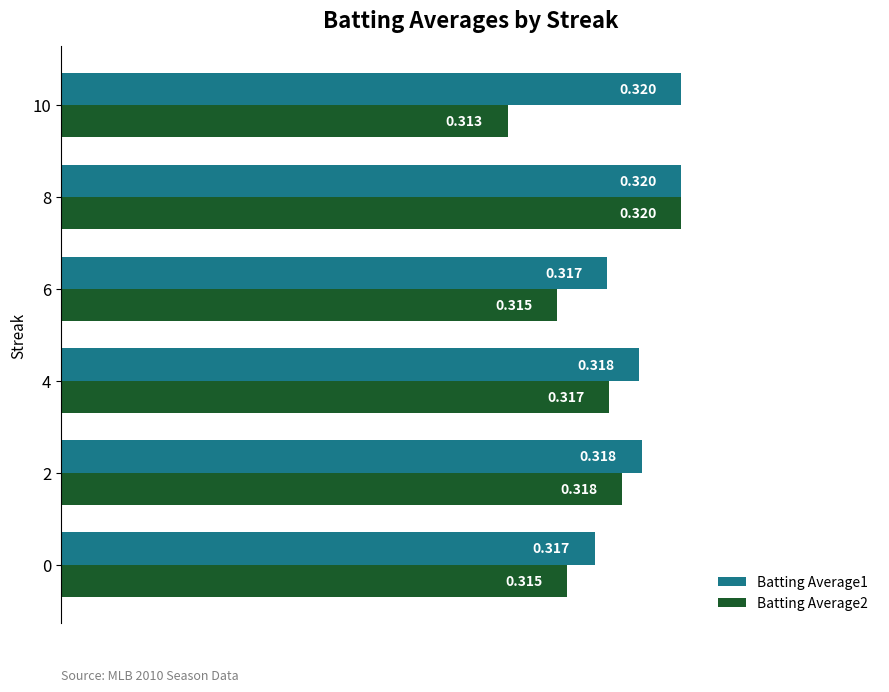

Count the number of data series in this chart.

2